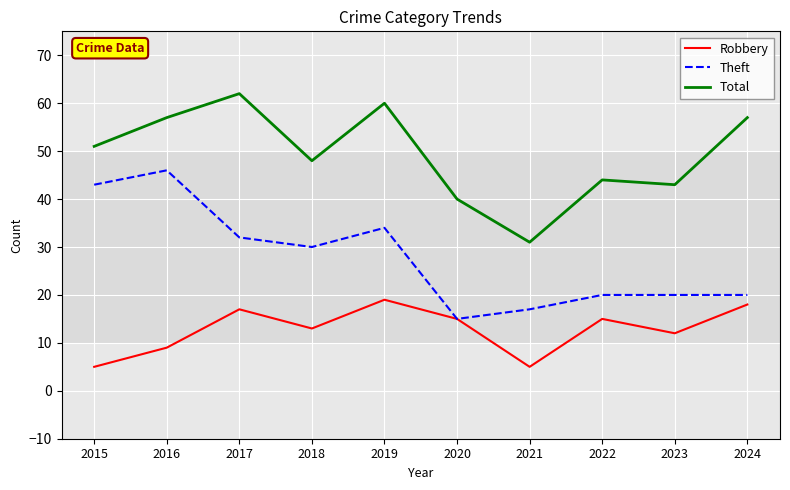

Which series has the largest total across all categories?

Total